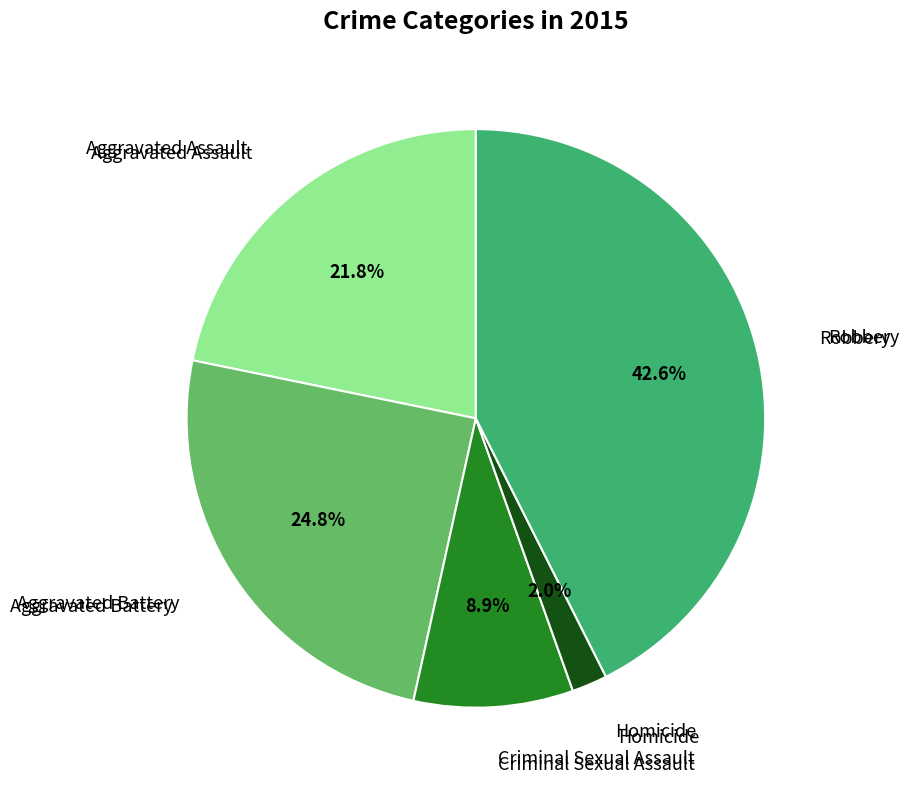

Does any single category account for the majority?

No